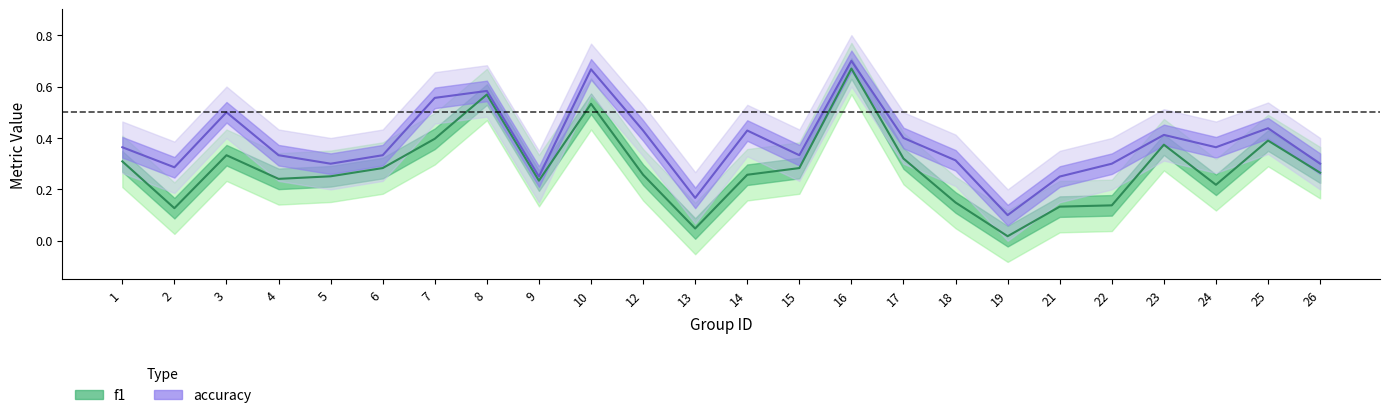

What is the value of the f1 point at the 17th from the left?

0.1